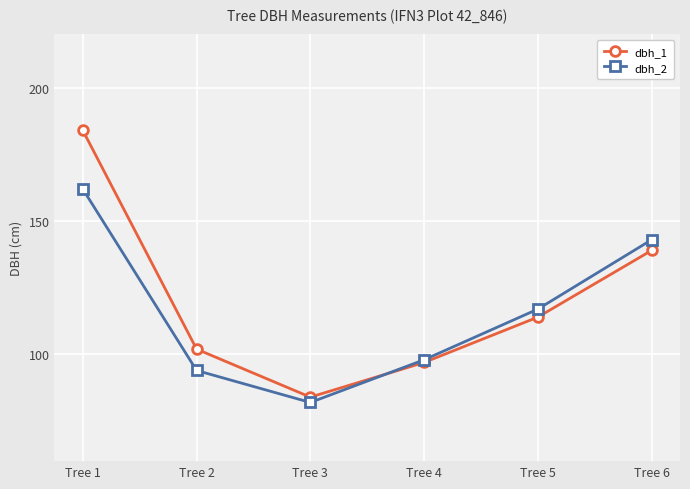

Reading left to right, list all the values displayed in this chart.

dbh_1: 184	102	84	97	114	139
dbh_2: 162	94	82	98	117	143